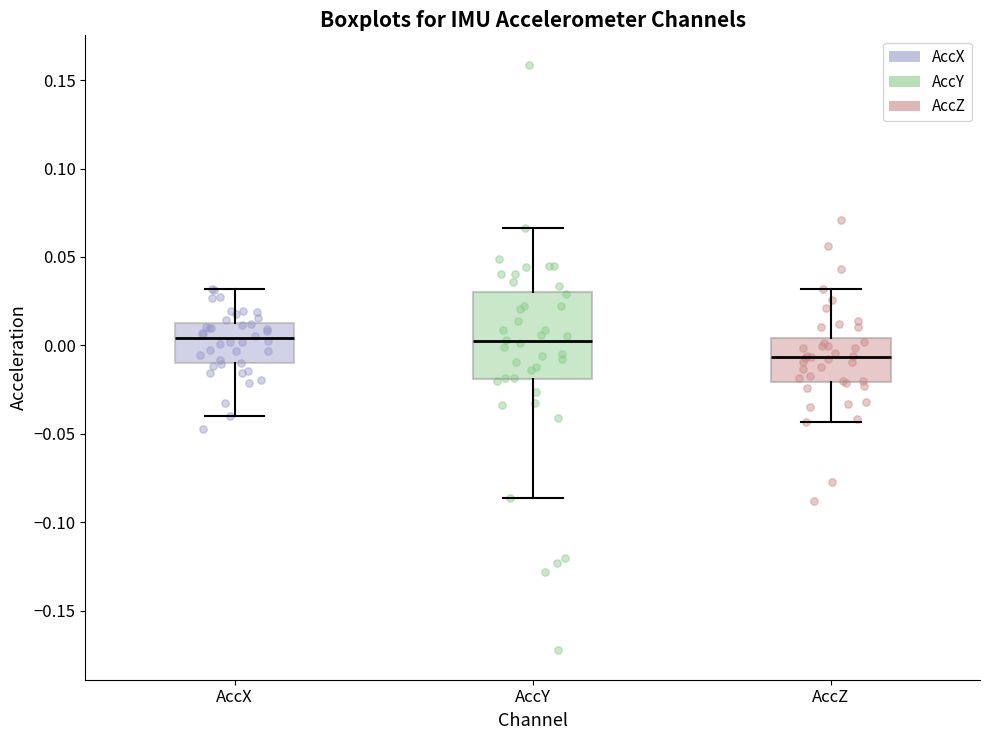

Where is the lower edge of the box for AccY on the y-axis? The values are not printed on the chart, so give them approximately, as read against the axis.

-0.020